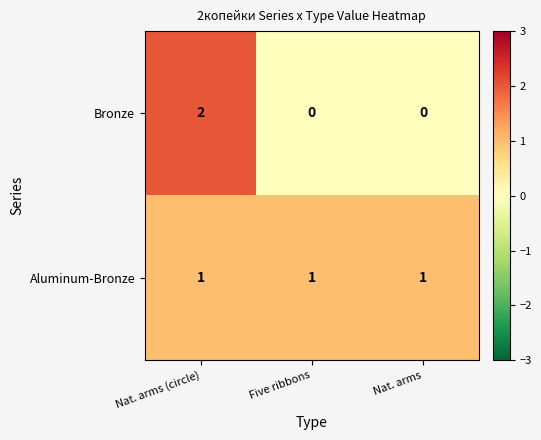

Rank the series by their maximum value, from lowest to highest.

Aluminum-Bronze, Bronze